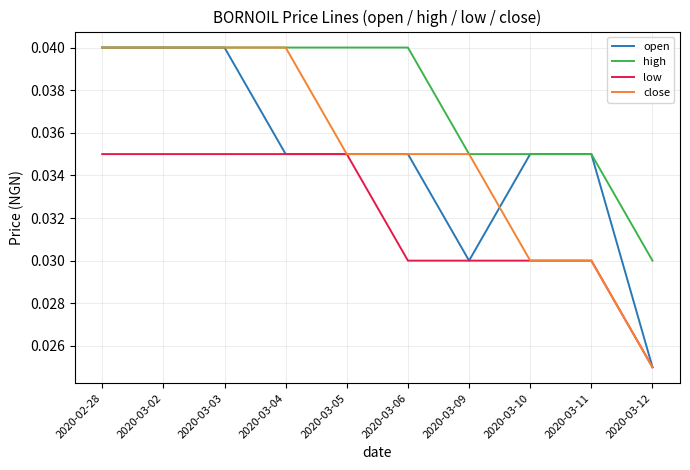

What position from the left is 2020-03-02?

2